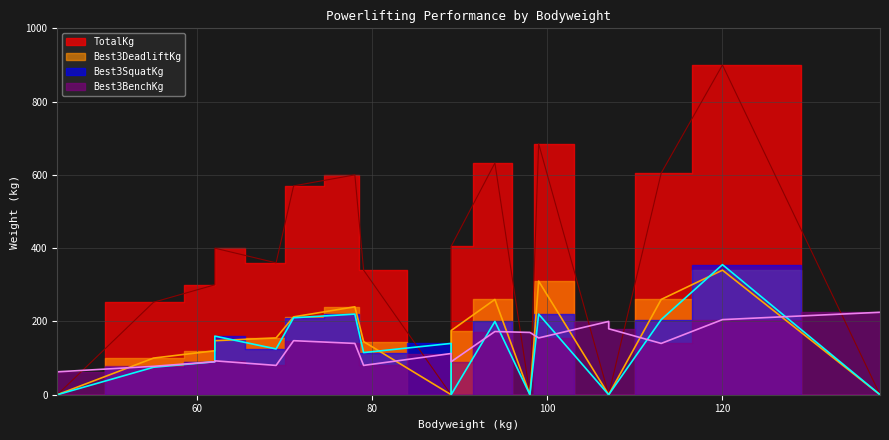

What is the approximate value of Best3BenchKg at 44?

62.5